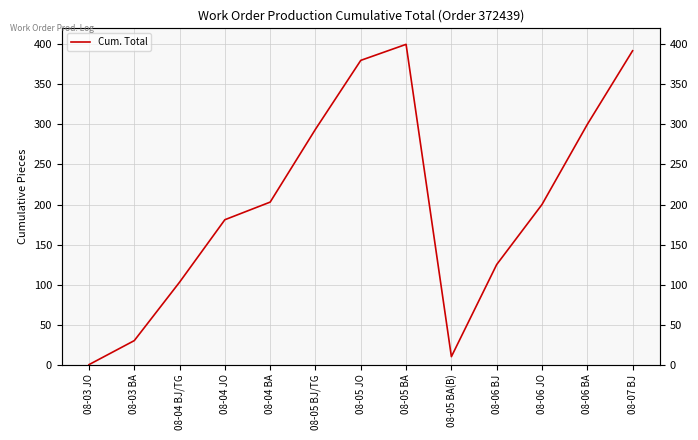

Count the number of categories in the chart.

13